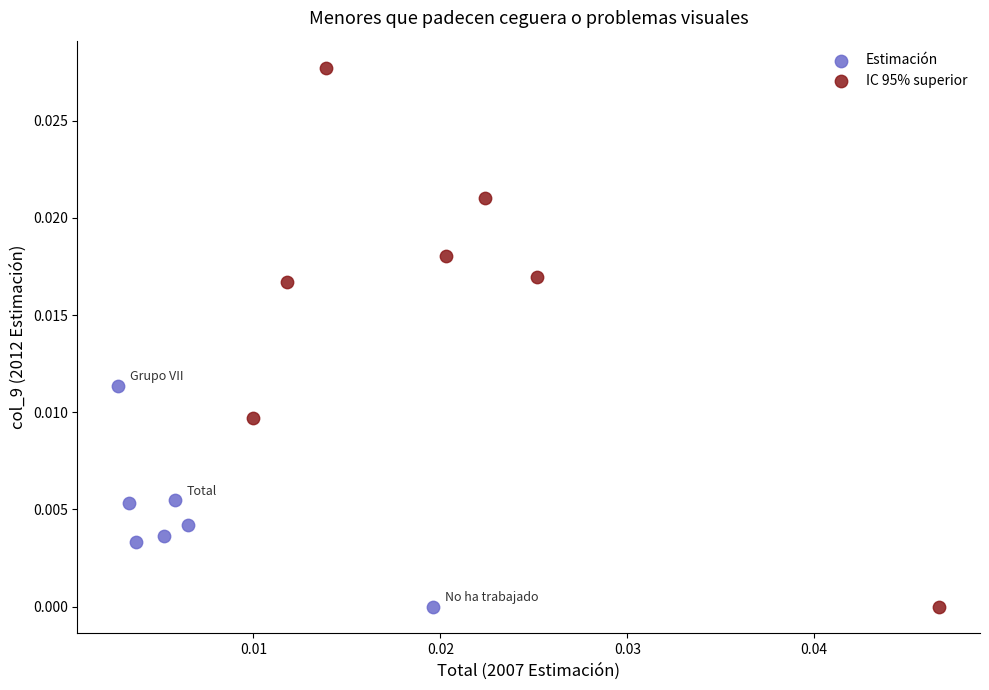

Which series contains the highest Y value?

IC 95% superior